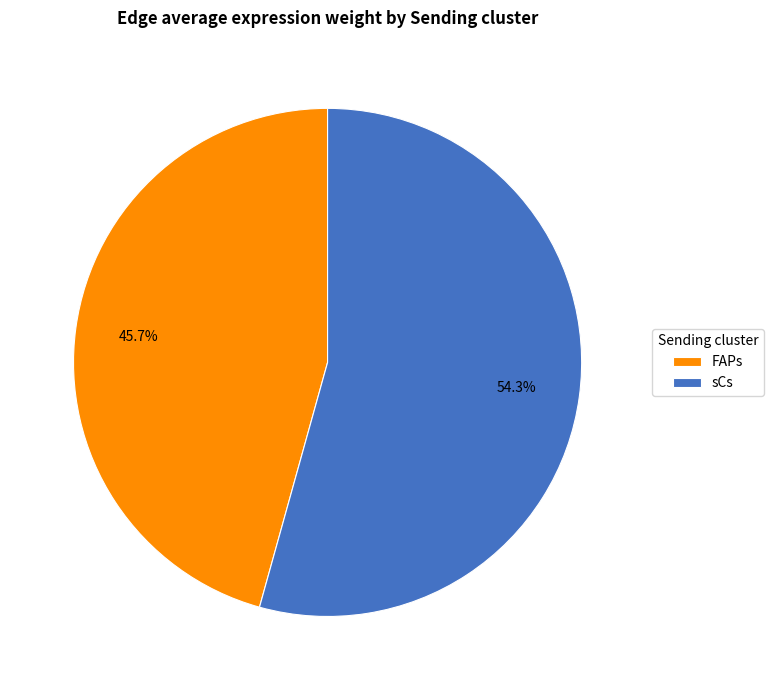

Between sCs and FAPs, which is larger?

sCs